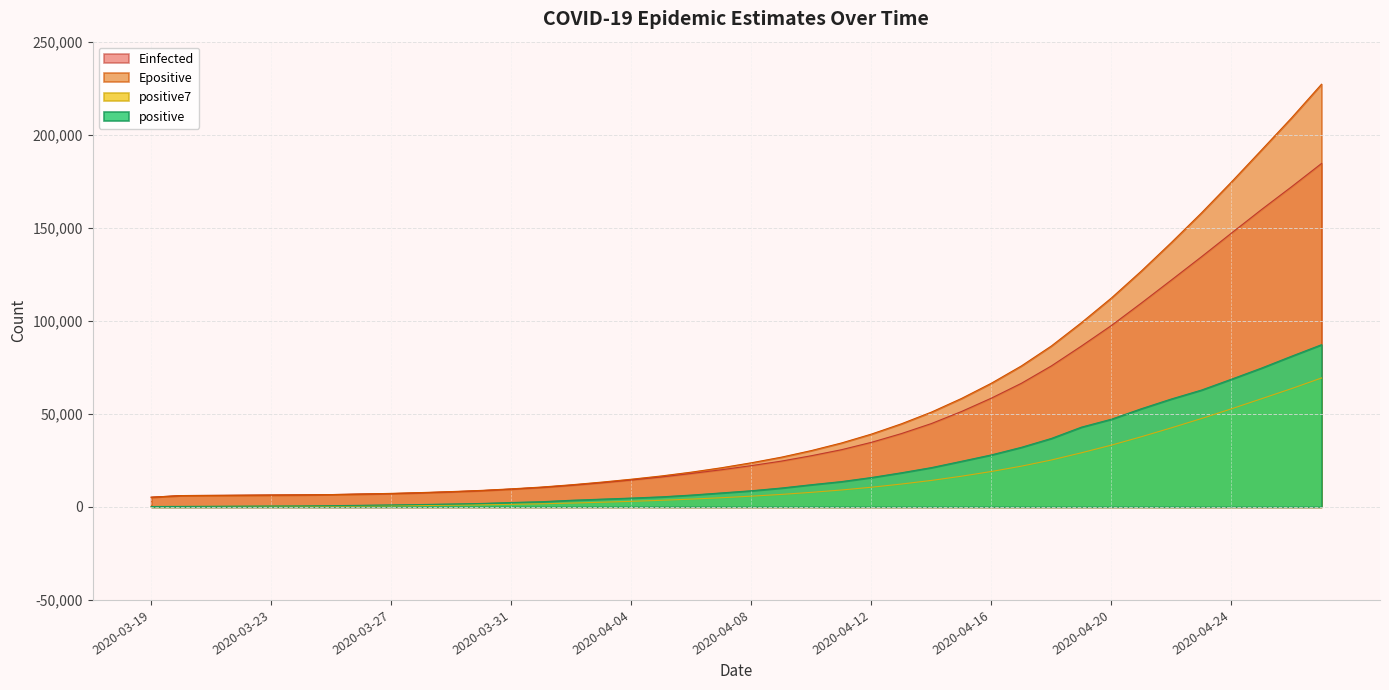

Rank the series at 2020-03-25 from highest to lowest value.

Epositive, Einfected, positive, positive7